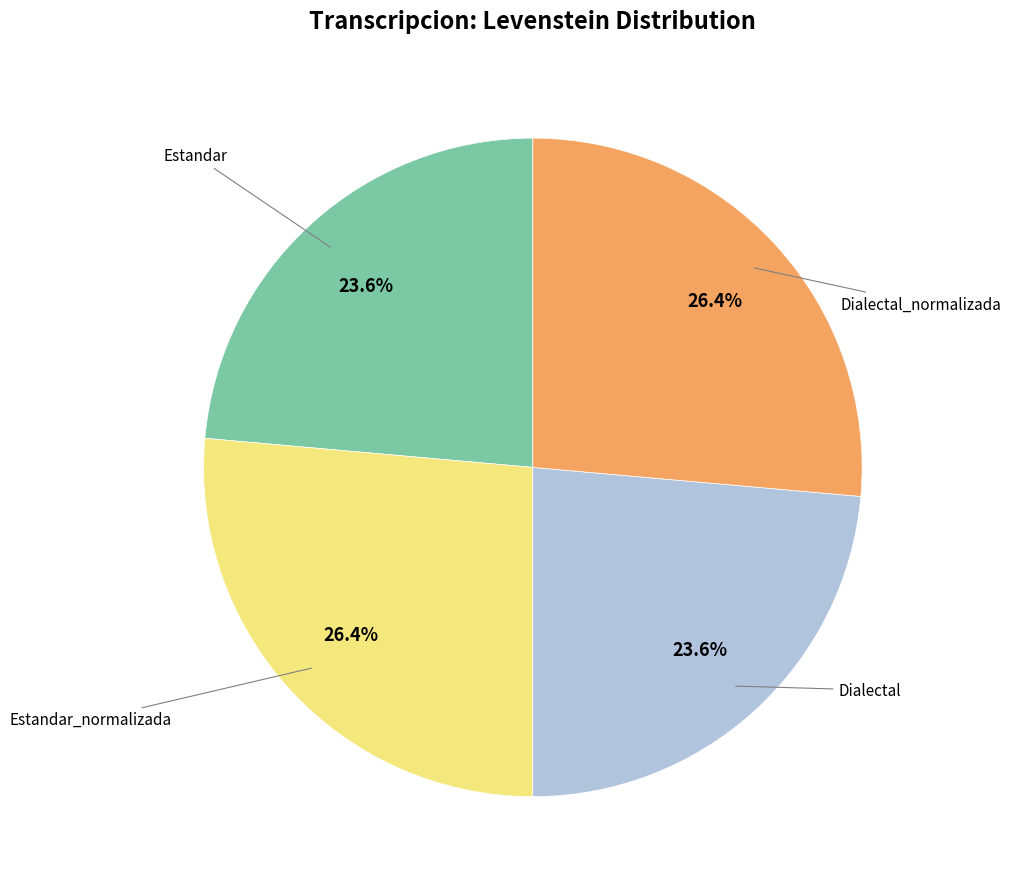

How many segments does this pie chart have?

4